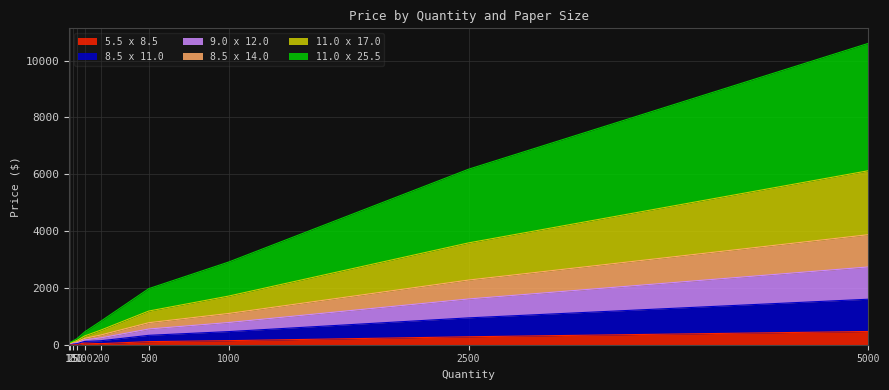

Rank the categories by 11.0 x 17.0 value from highest to lowest.

5000.0, 2500.0, 1000.0, 500.0, 200.0, 100.0, 50.0, 25.0, 1.0, 10.0